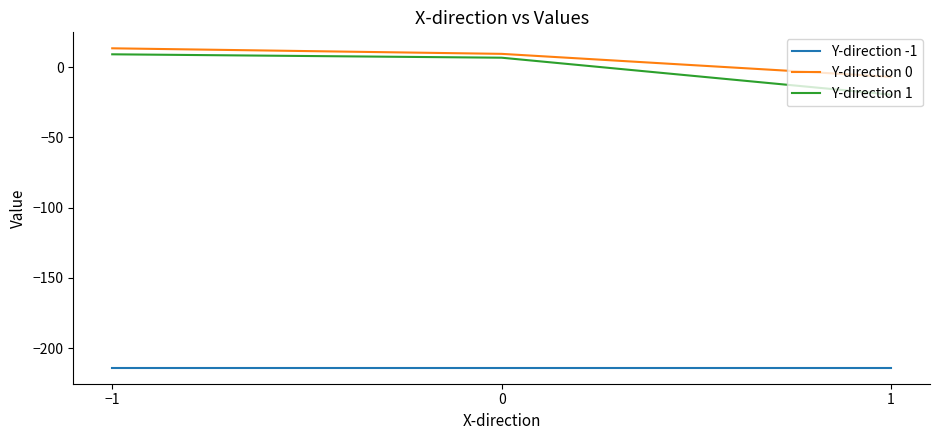

What is the maximum value for Y-direction 1?

9.1